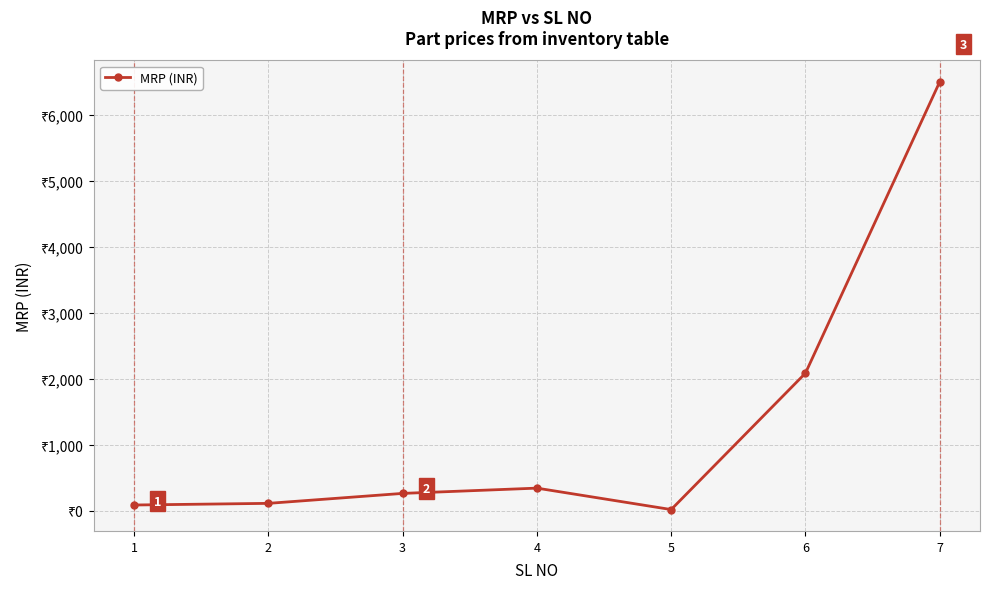

How many lines are shown in the chart?

1